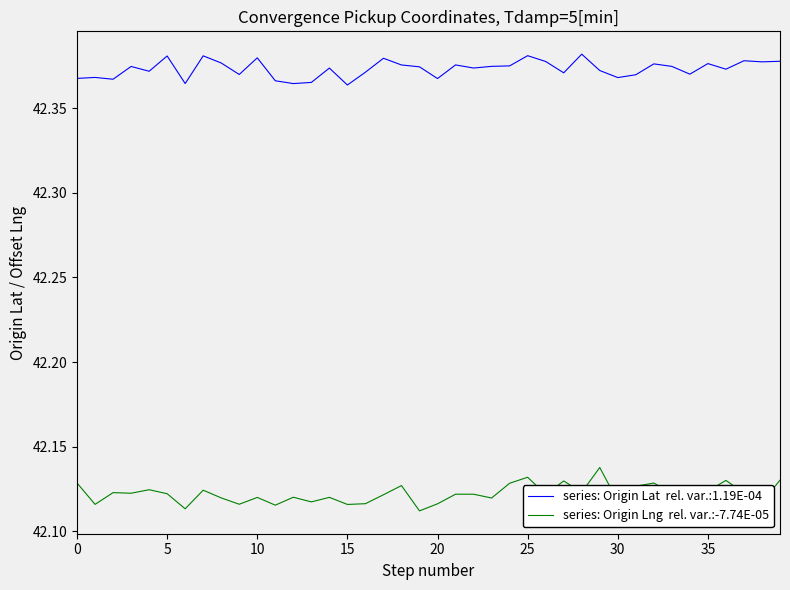

How many lines are shown in the chart?

2